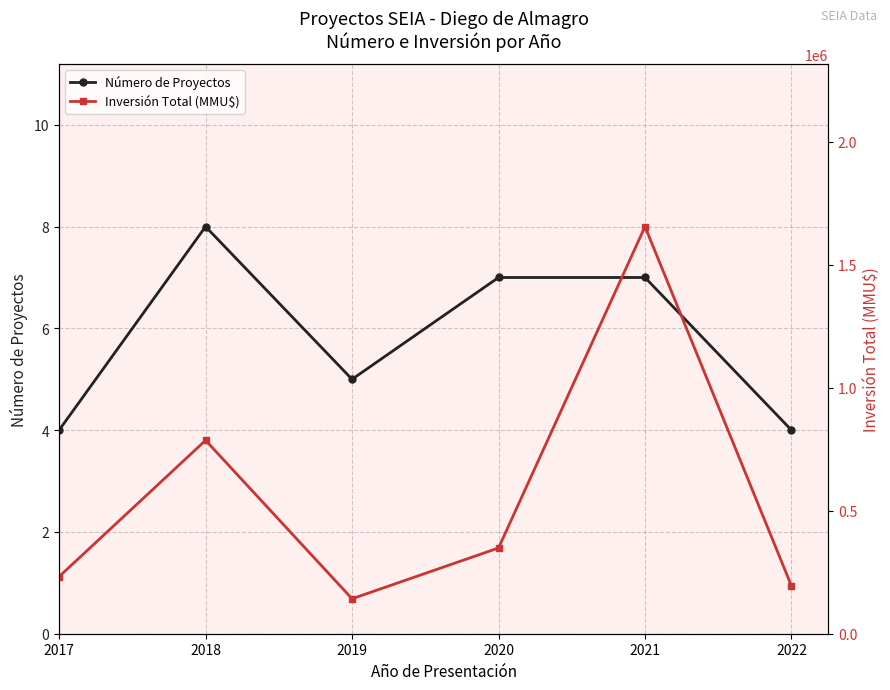

Read the Número de Proyectos value at 2021.

7